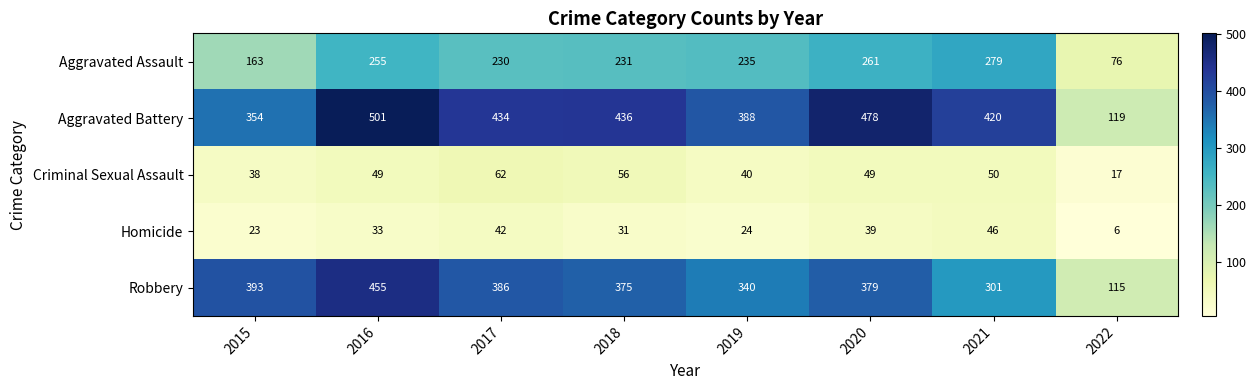

Is it true that Robbery equals 120 at 2015?

False